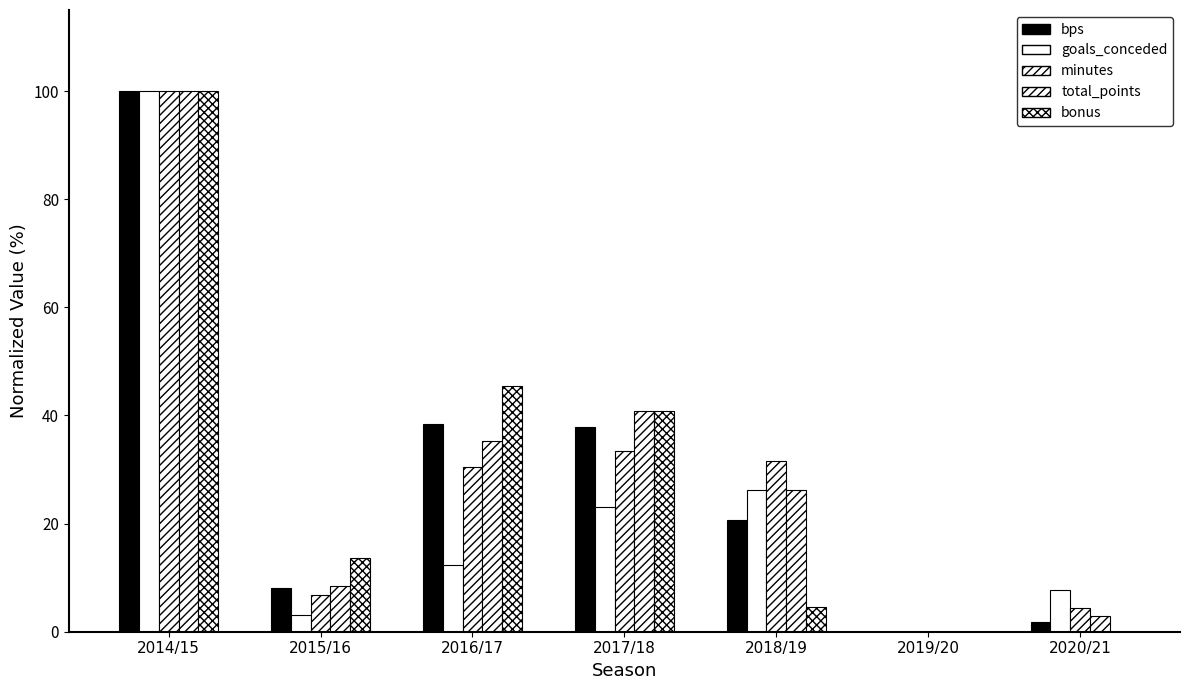

What is the total value across all series at 2015/16?

40.2